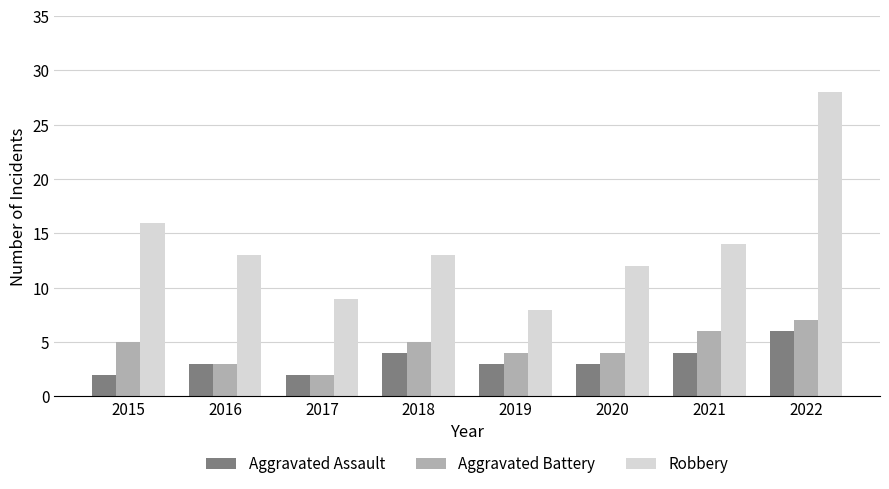

What is the maximum value shown in the chart?

28